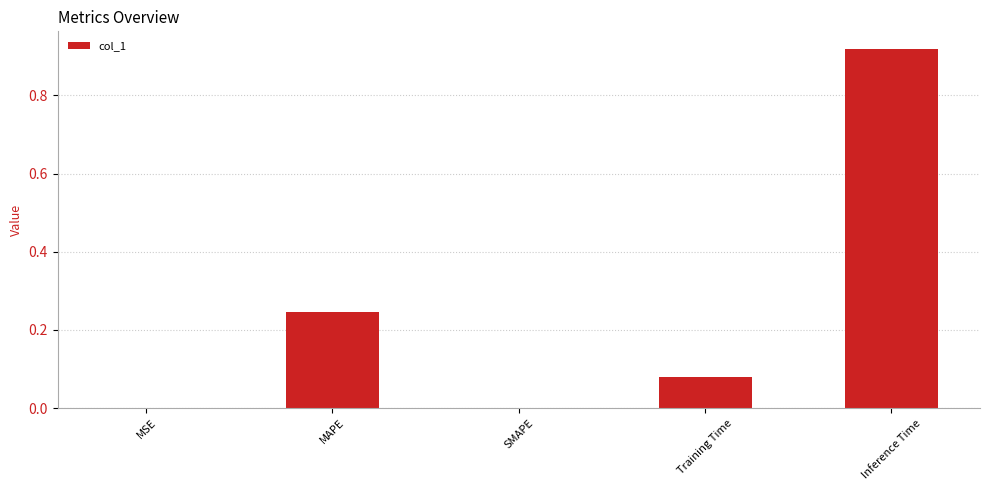

How many data points does each series have?

5